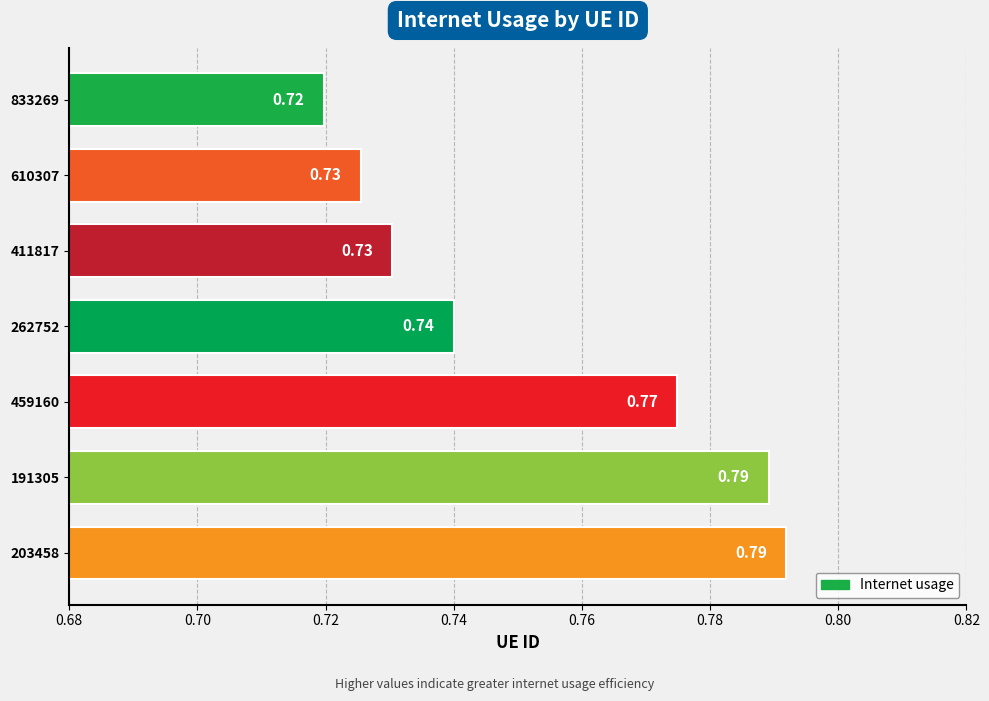

What is the sum of the values at 262752 and 203458?

1.5